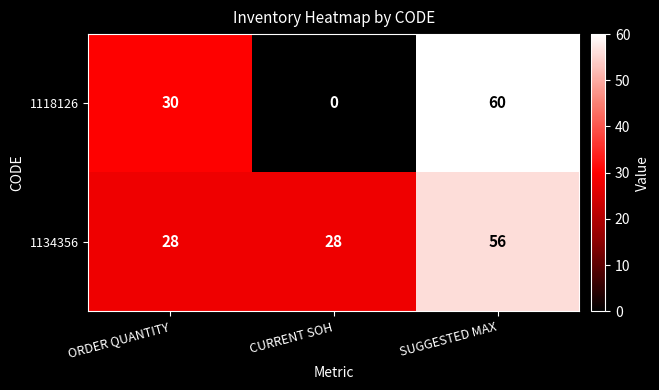

Which series has the widest spread of values?

1118126